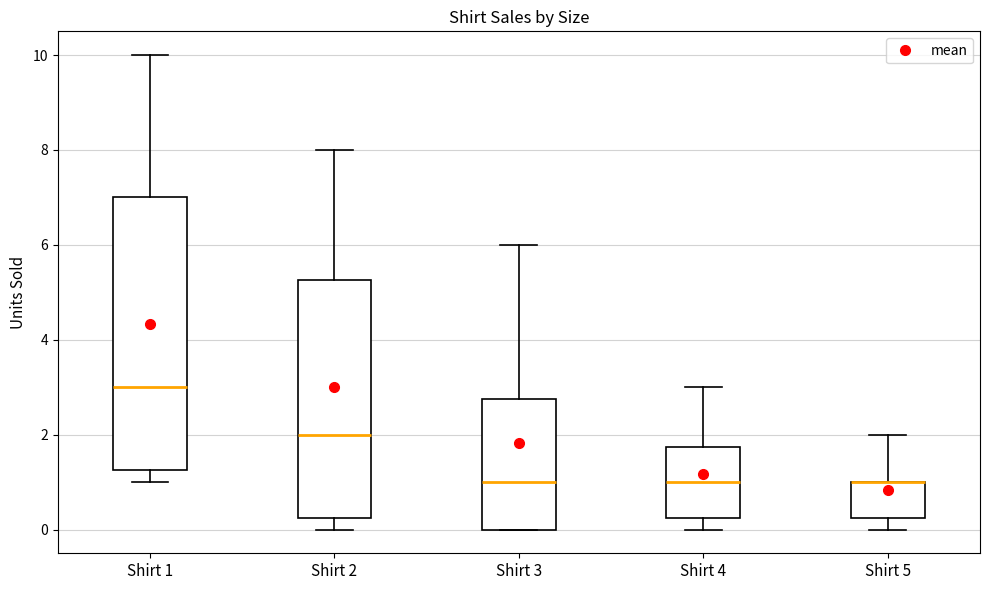

Comparing the boxes themselves (not the whiskers), which one is the tallest?

Shirt 1